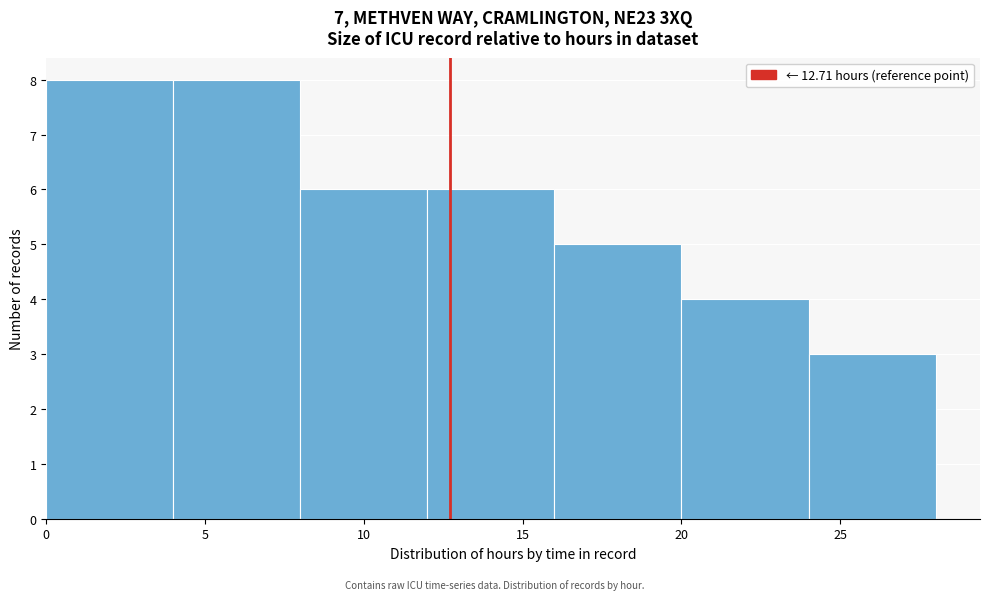

How tall is the bar that spans 20 to 24 on the x-axis? The values are not printed on the chart, so give them approximately, as read against the axis.

4